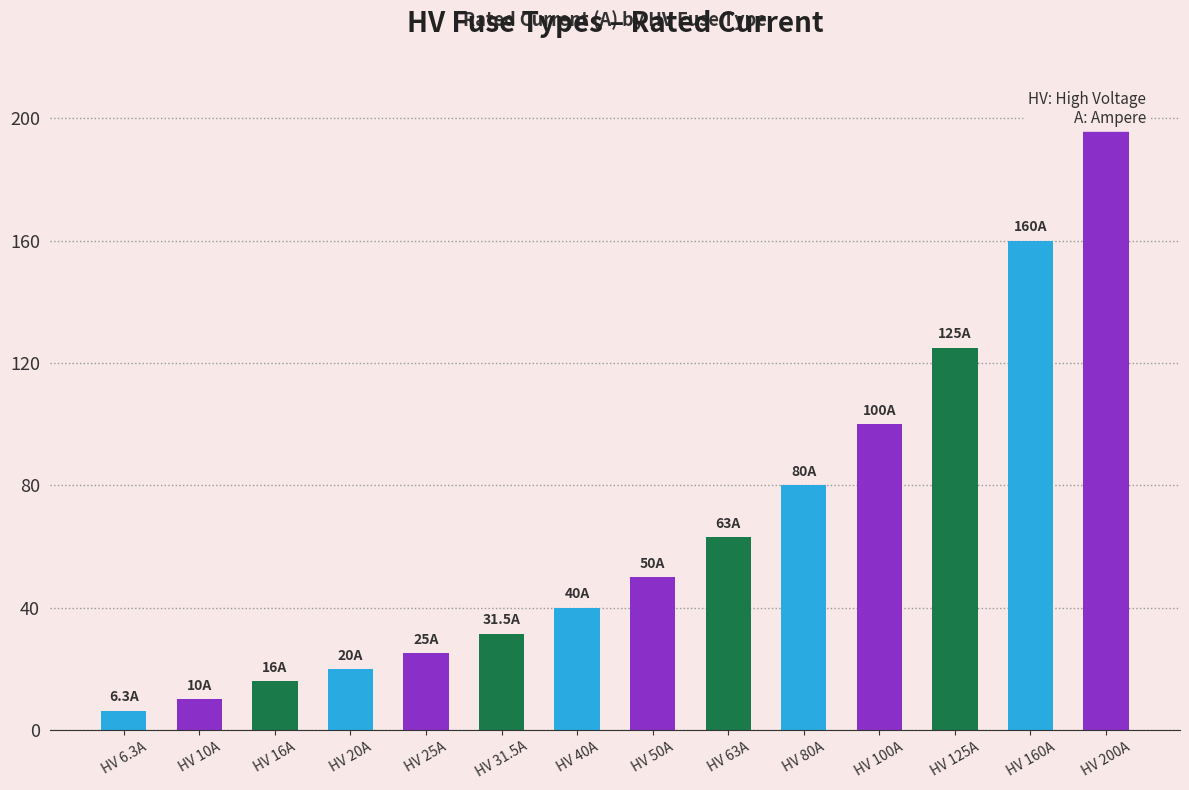

List the labels in order of value, largest first.

HV 200A, HV 160A, HV 125A, HV 100A, HV 80A, HV 63A, HV 50A, HV 40A, HV 31.5A, HV 25A, HV 20A, HV 16A, HV 10A, HV 6.3A